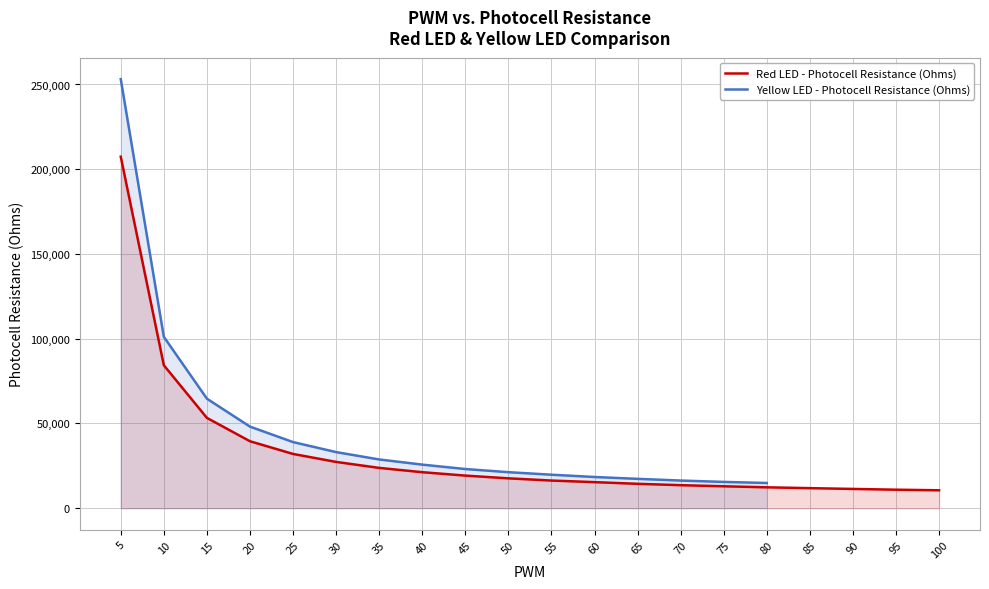

What is the sum of the values at 50 and 30?

44937.7